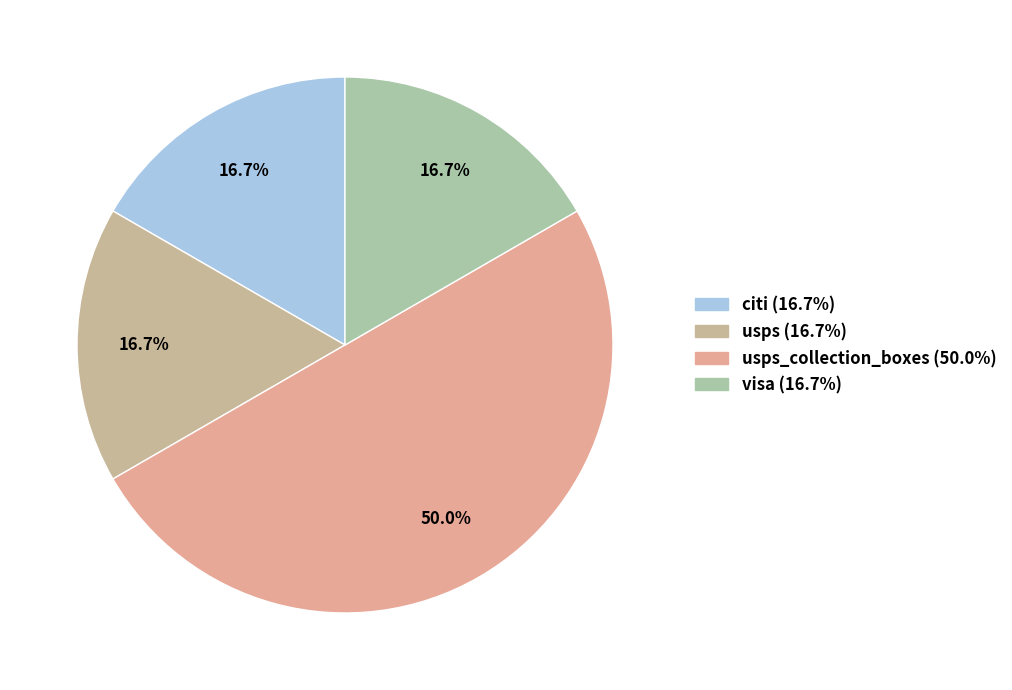

Count the number of slices in the pie.

4